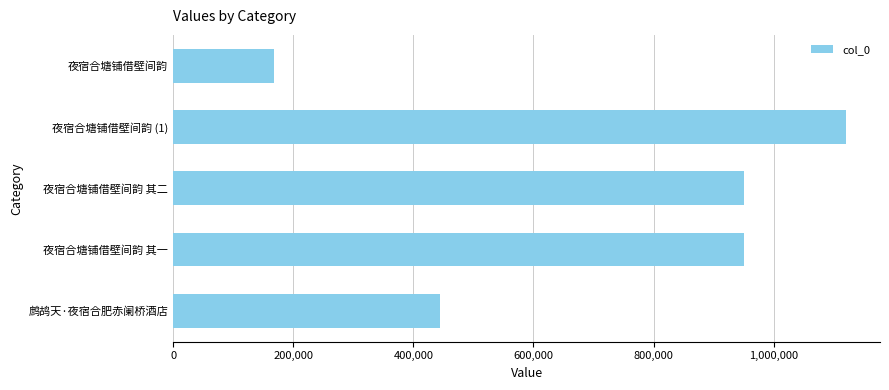

The value at 夜宿合塘铺借壁间韵 其一 is 376614. True or false?

False